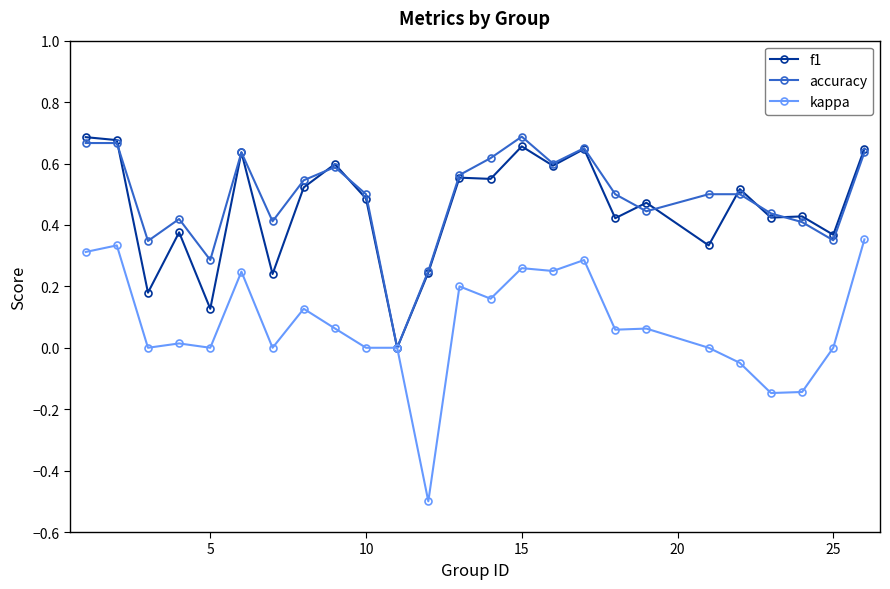

True or false: accuracy has more than 0 points higher than both neighbors.

True